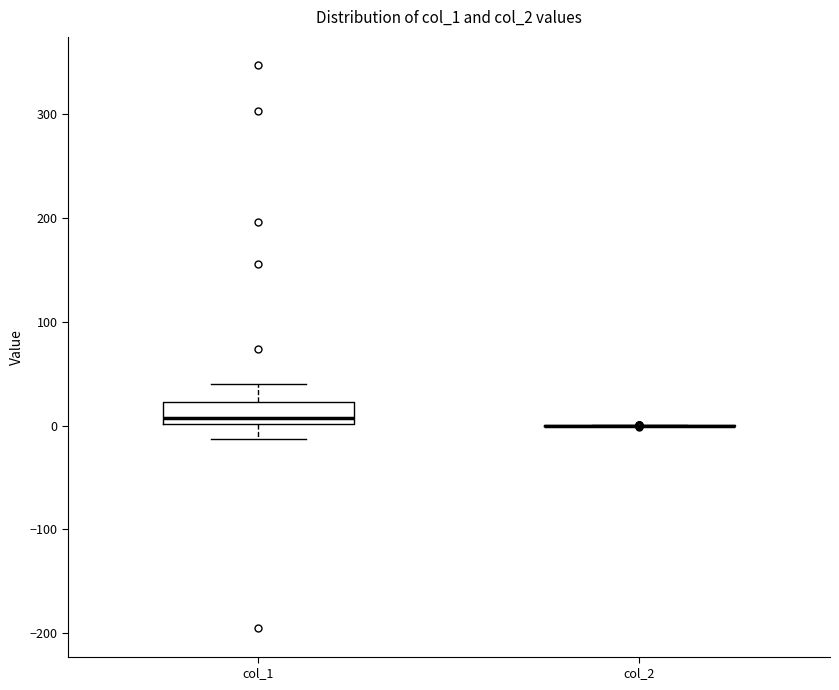

Reading left to right, read every box against the y-axis: the position of its median line, the range the box covers, and the ends of its whiskers. The values are not printed on the chart, so give them approximately, as read against the axis.

col_1: median 10, box 0 to 20, whiskers -10 to 40
col_2: box collapsed to a line at 0, whiskers 0 to 0